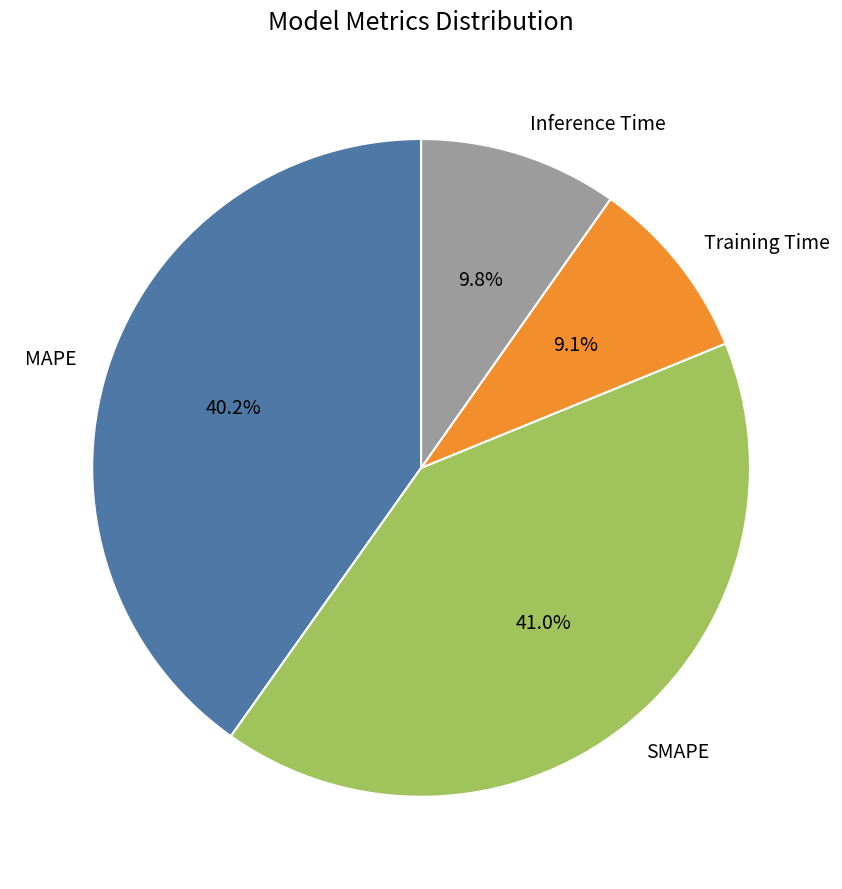

To the nearest percent, what is the difference between the MAPE and SMAPE slice percentages?

1%